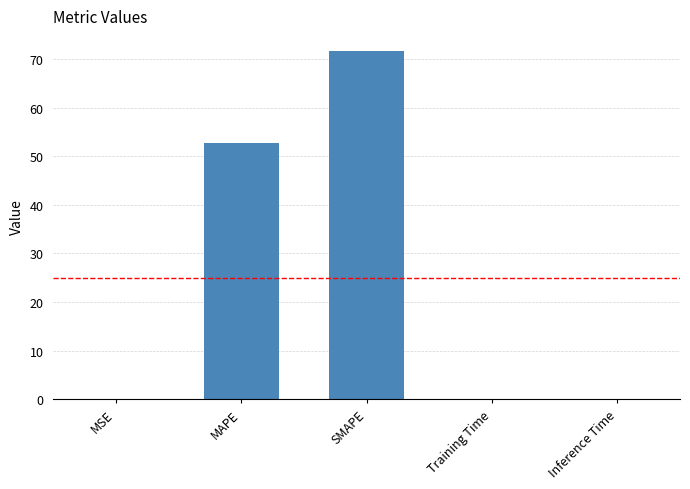

What is the difference between the values at Inference Time and SMAPE?

71.7